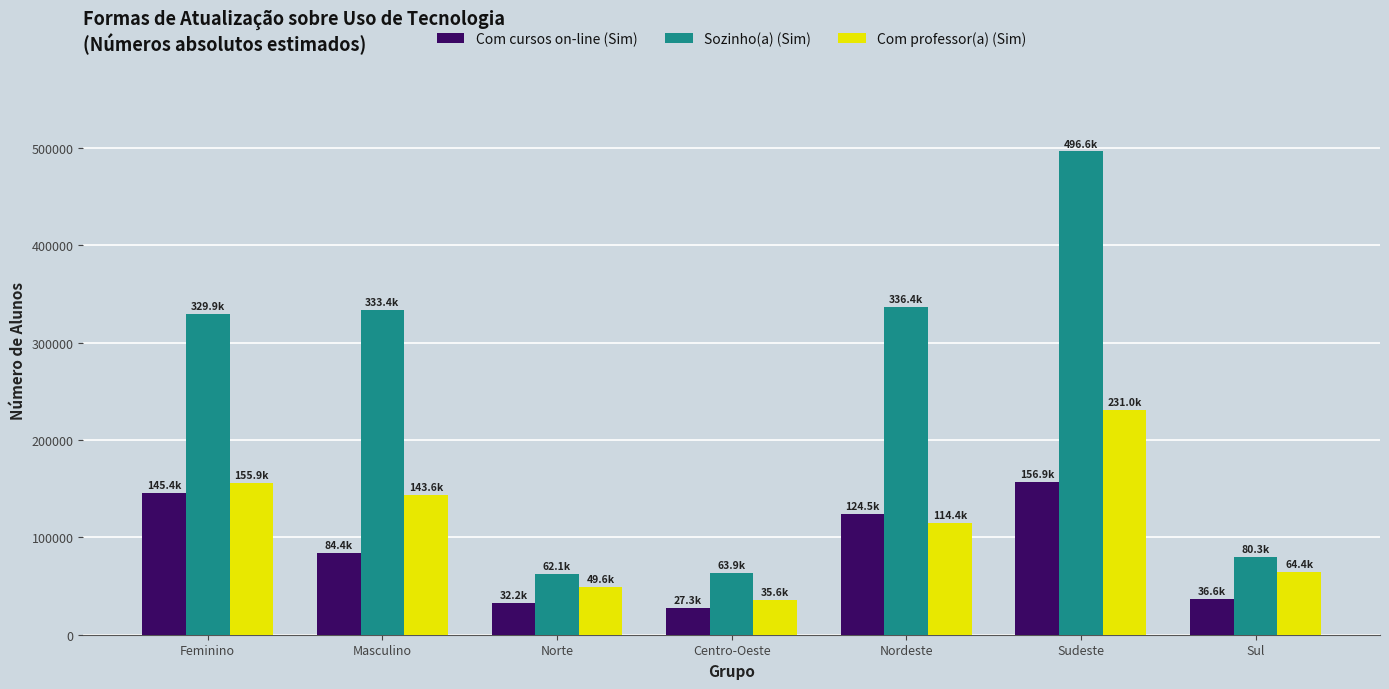

How many bars are there in each group?

3